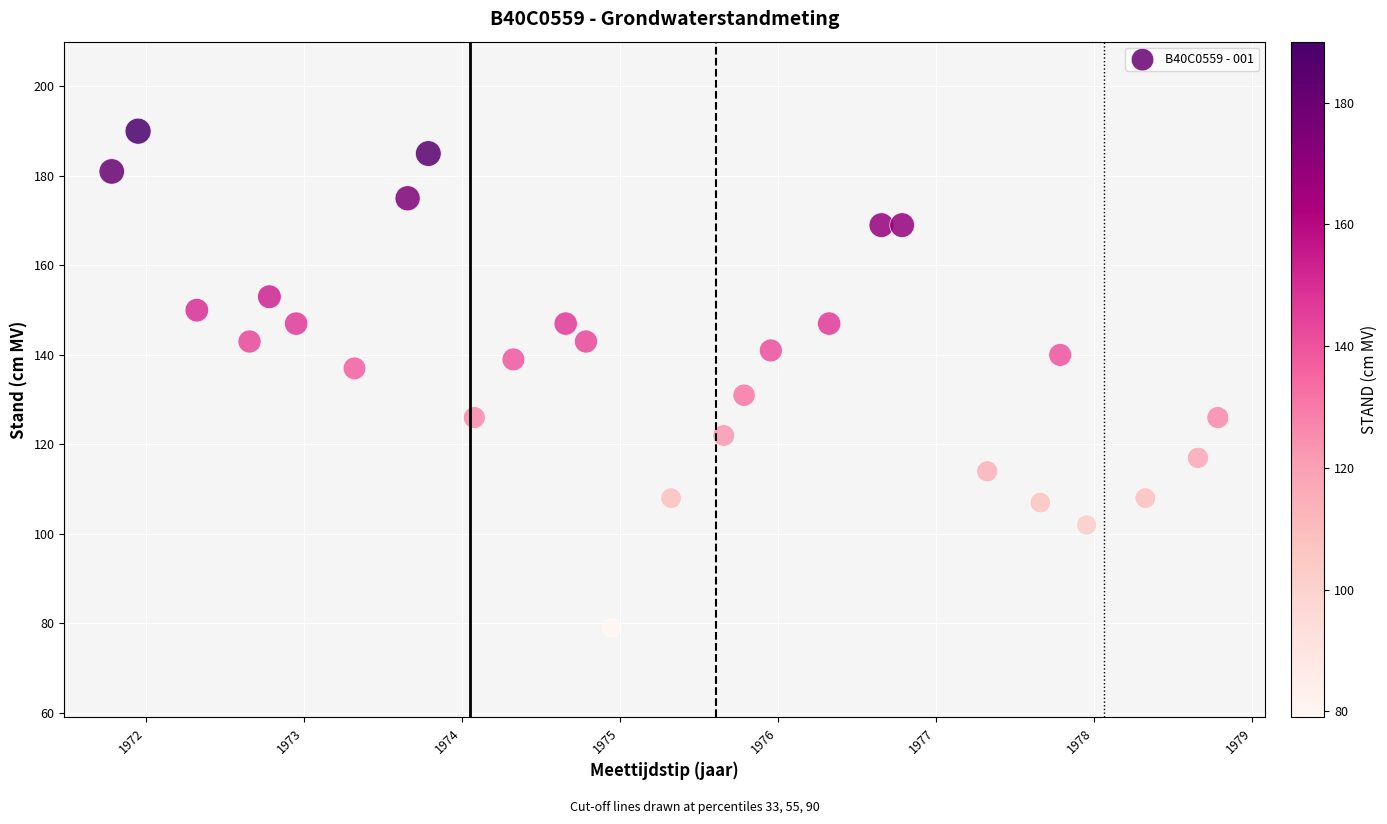

What is the range of Y values (max minus min)?

111